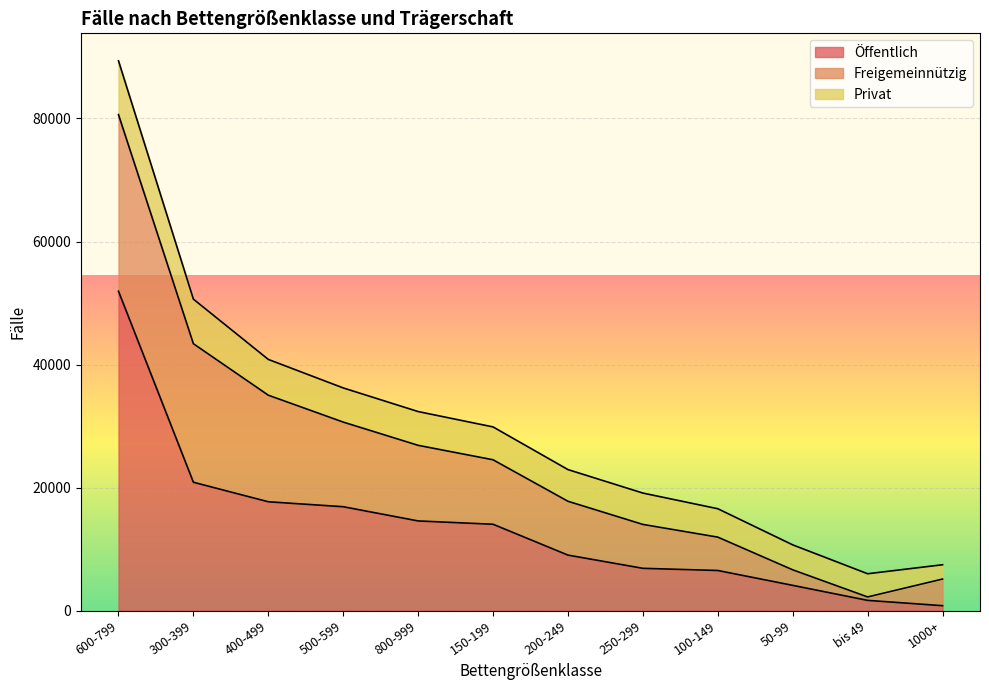

Which label corresponds to the smallest value in the chart?

bis 49